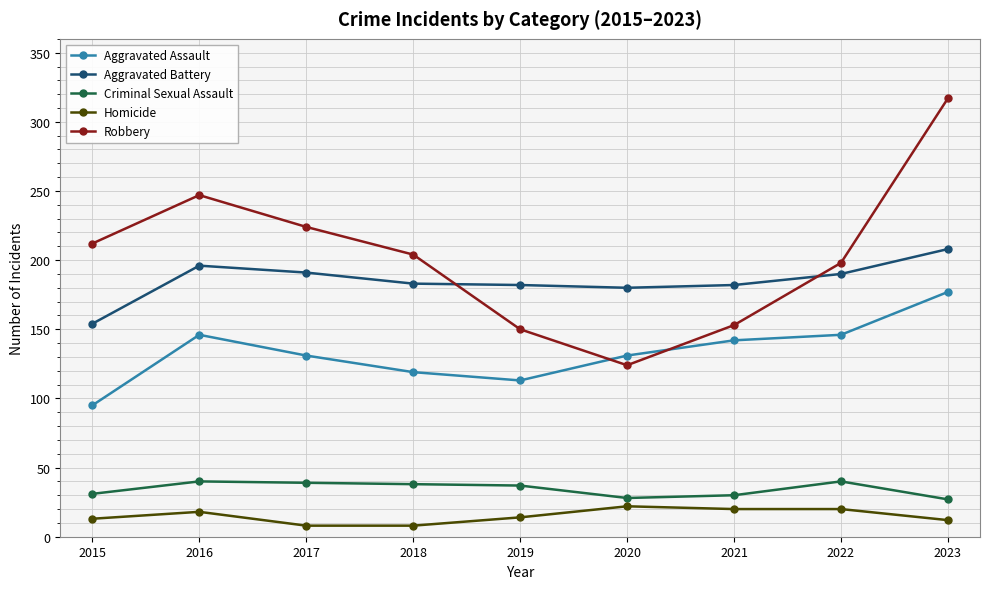

True or false: Homicide and Aggravated Assault intersect in this chart.

False